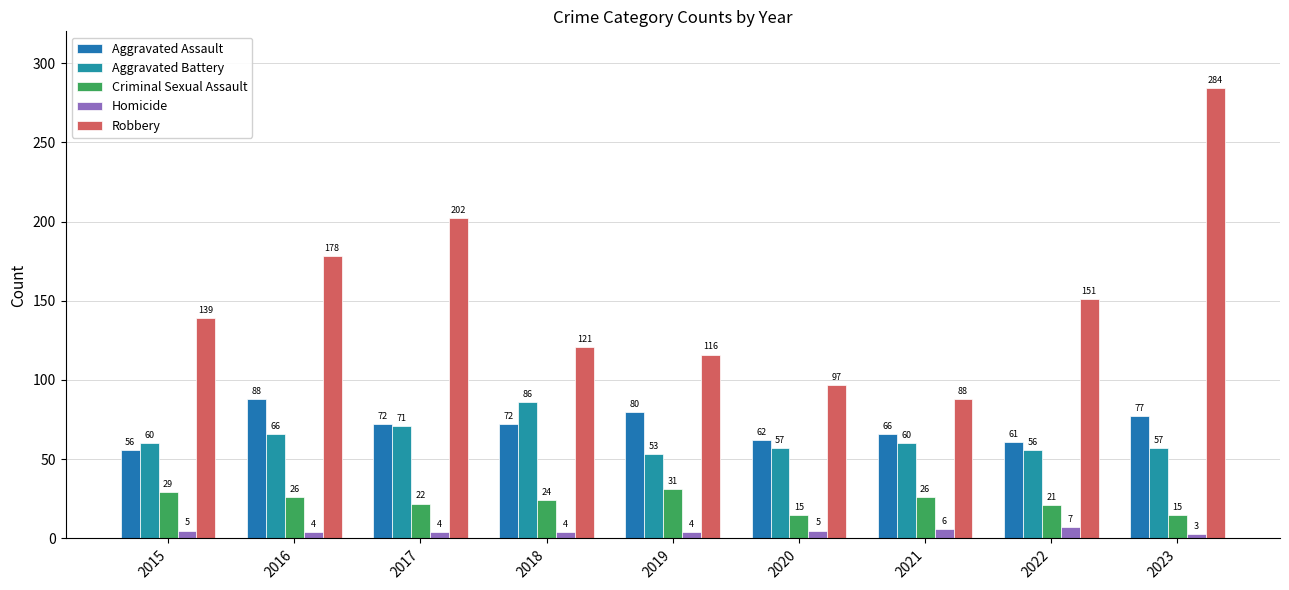

Where is Robbery nearest to the value 186?

2016